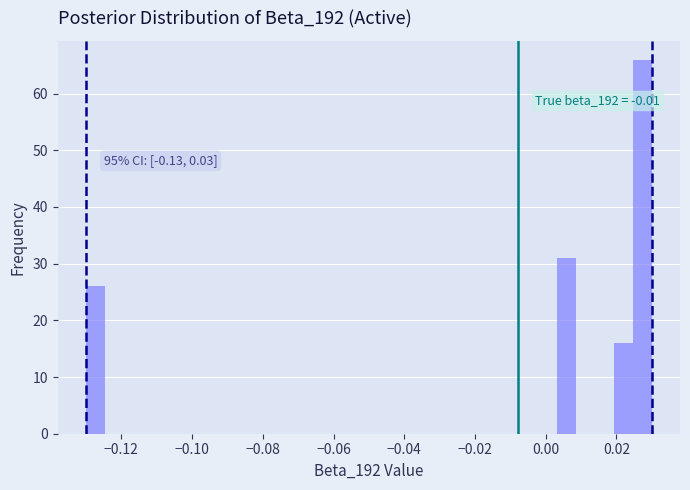

Read against the x-axis, roughly where is the centre of the tallest bar?

0.028